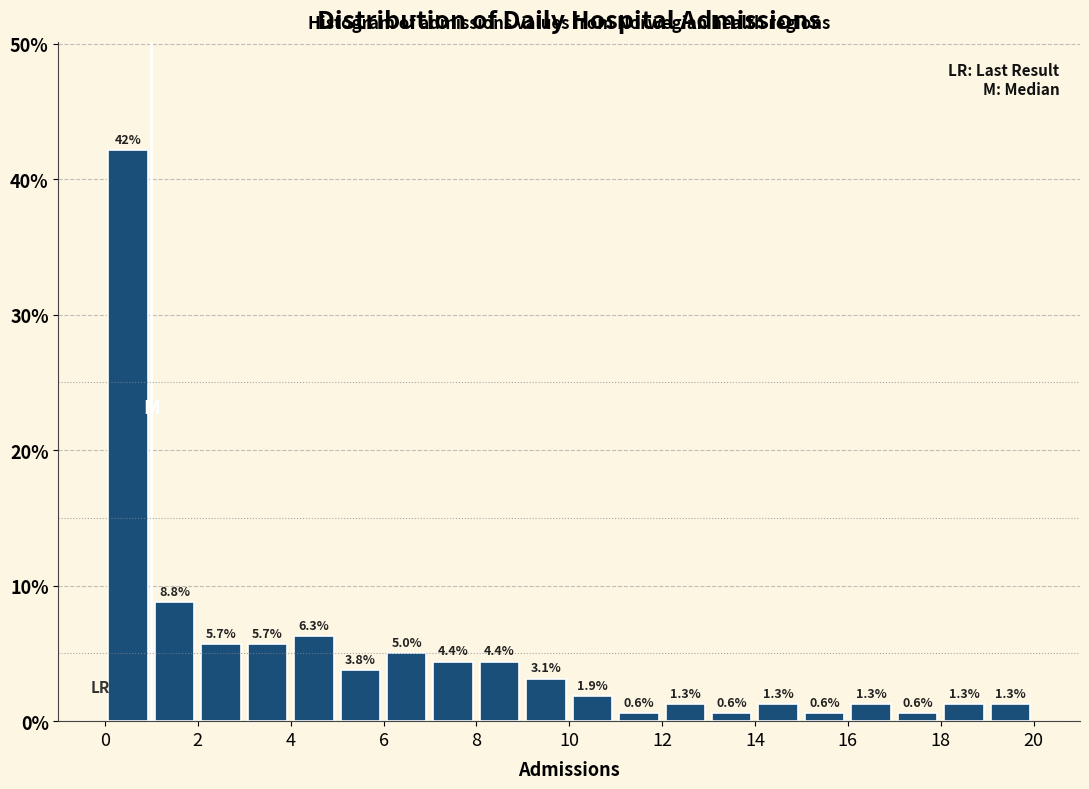

Reading left to right, transcribe this chart: for each bar, give the range it covers on the x-axis and its height.

0 to 1: 42.1
1 to 2: 8.8
2 to 3: 5.7
3 to 4: 5.7
4 to 5: 6.3
5 to 6: 3.8
6 to 7: 5.0
7 to 8: 4.4
8 to 9: 4.4
9 to 10: 3.1
10 to 11: 1.9
11 to 12: 0.6
12 to 13: 1.3
13 to 14: 0.6
14 to 15: 1.3
15 to 16: 0.6
16 to 17: 1.3
17 to 18: 0.6
18 to 19: 1.3
19 to 20: 1.3